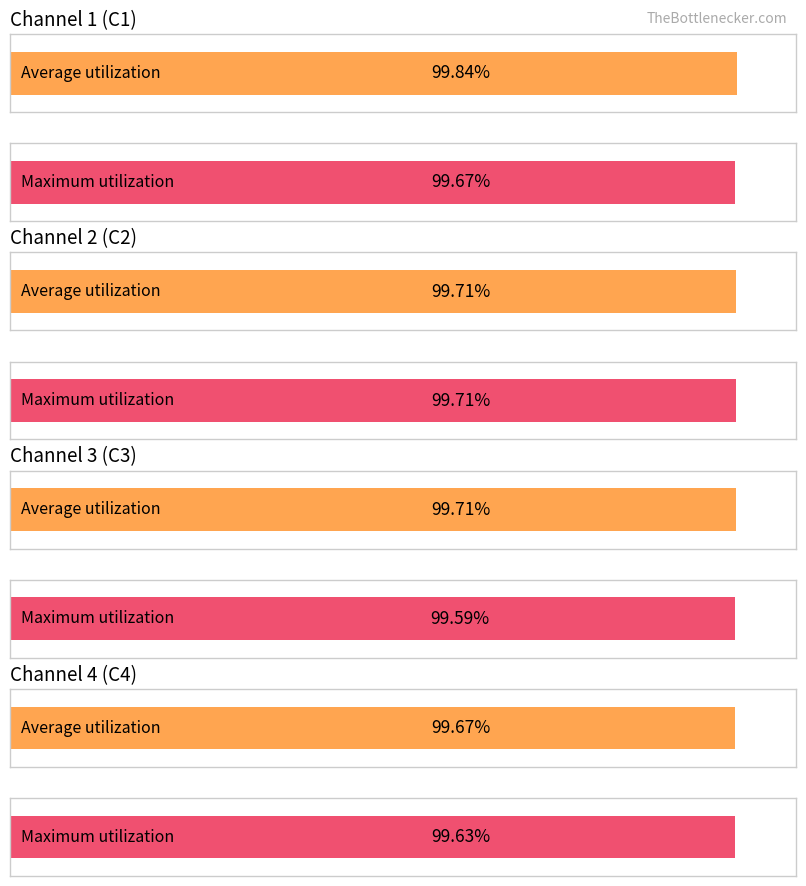

What is the average value of the Maximum utilization series?

99.7